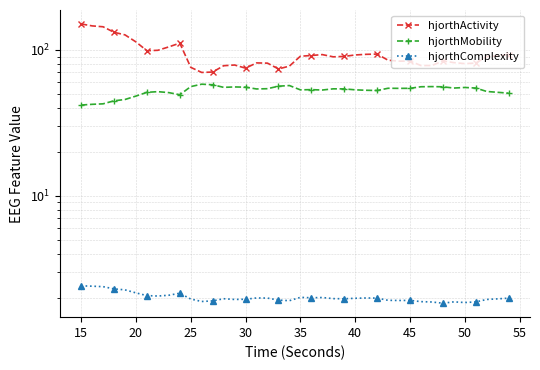

What is the difference between the maximum and minimum values in the hjorthActivity series?

80.5